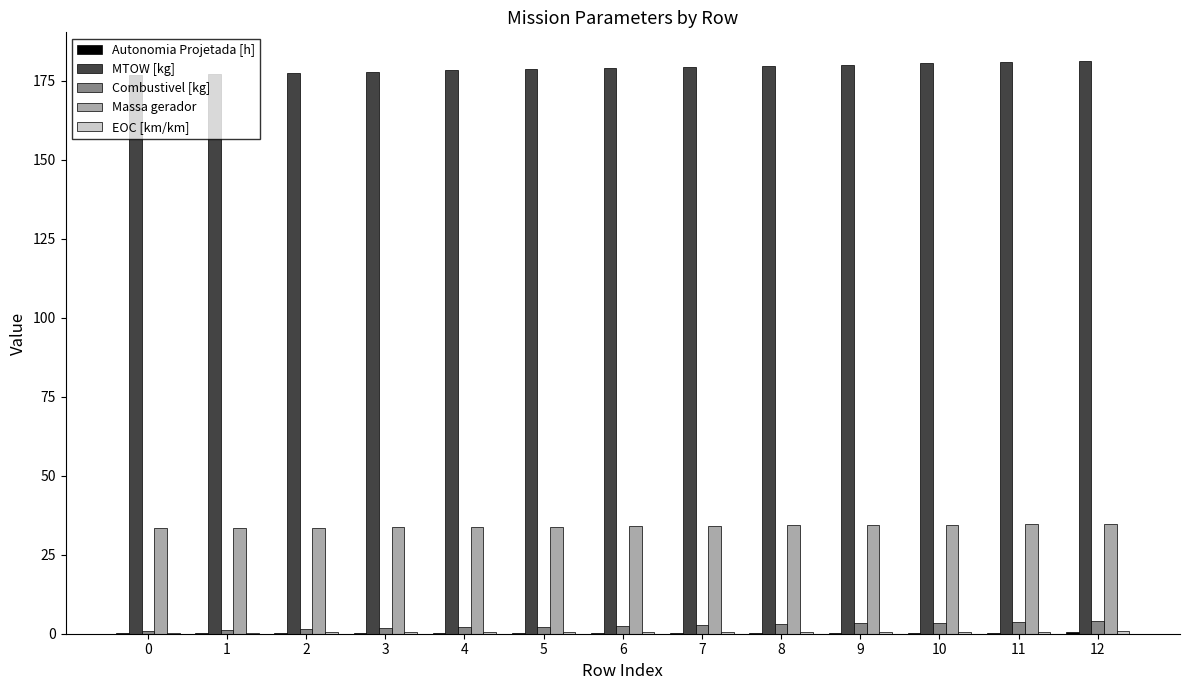

What is the spread (max minus min) of values at 0?

176.6